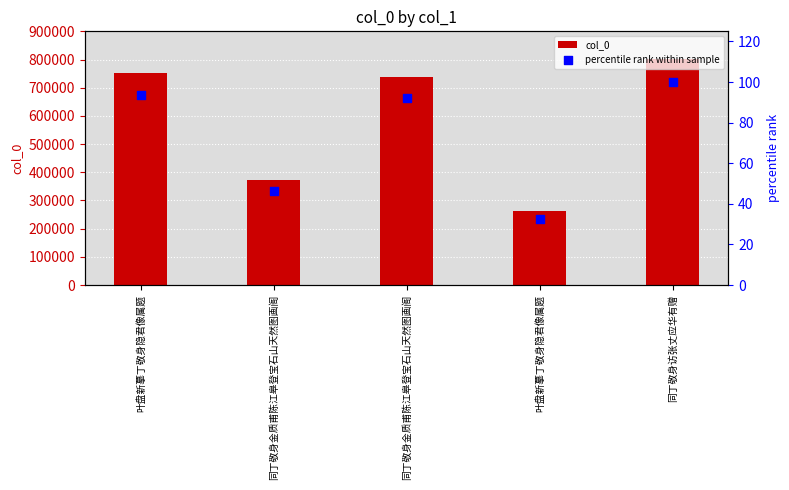

At which category is the sum across all series the highest?

同丁敬身访张丈应华有赠